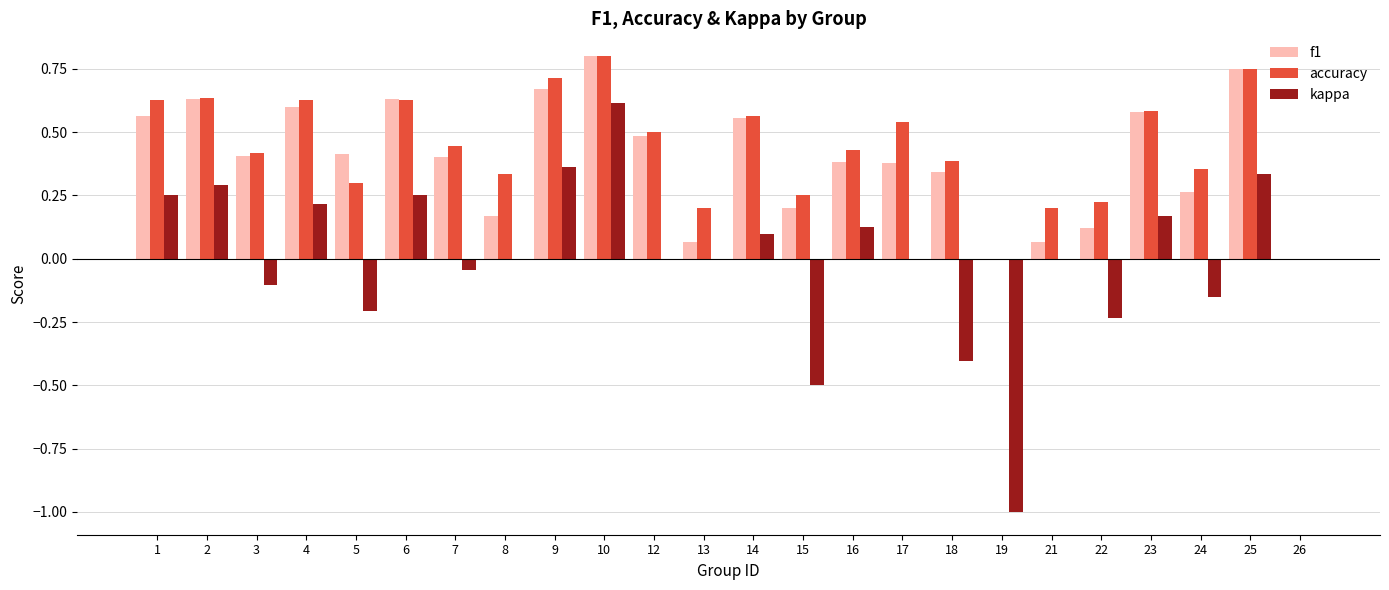

Which series has the largest total across all categories?

accuracy